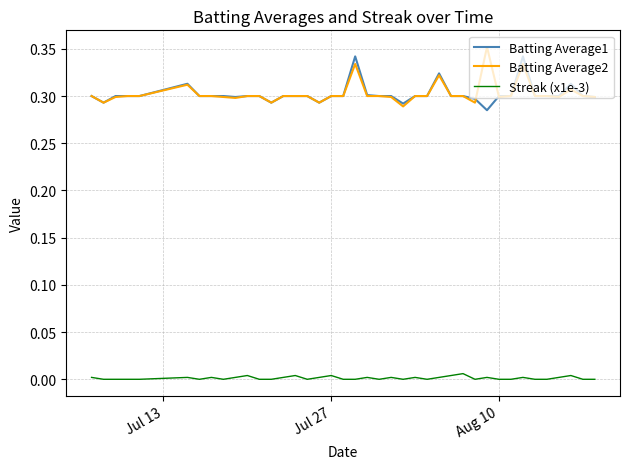

True or false: Streak (x1e-3) has more than 2 points higher than both neighbors.

True